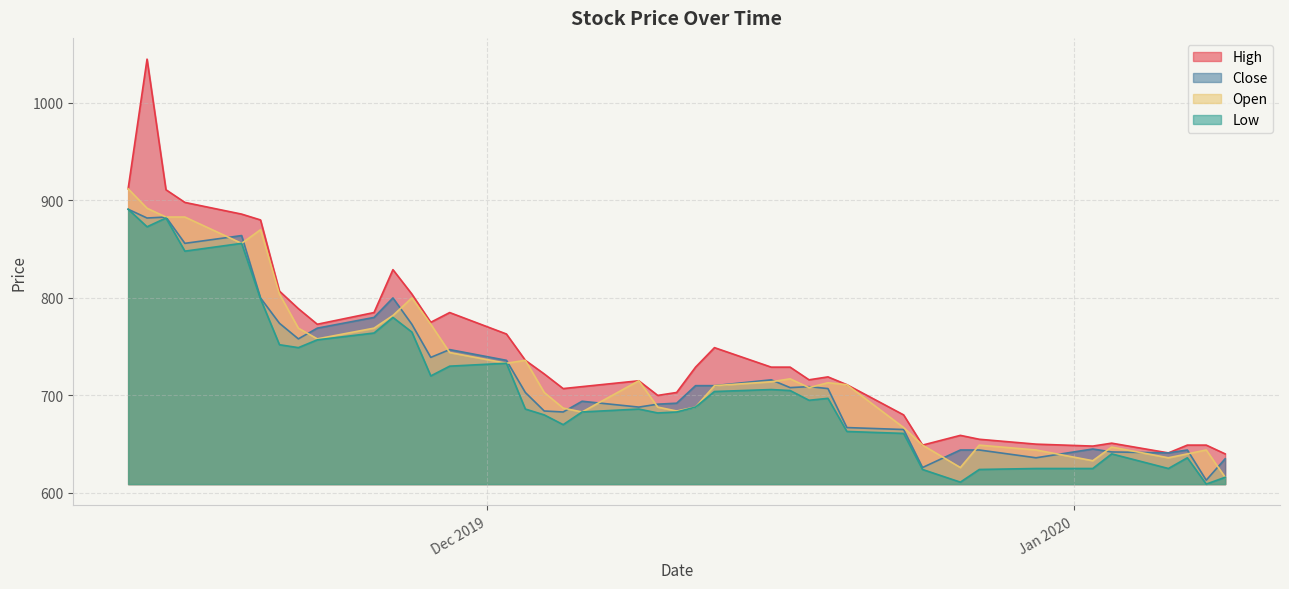

What is the average value of the Low series?

711